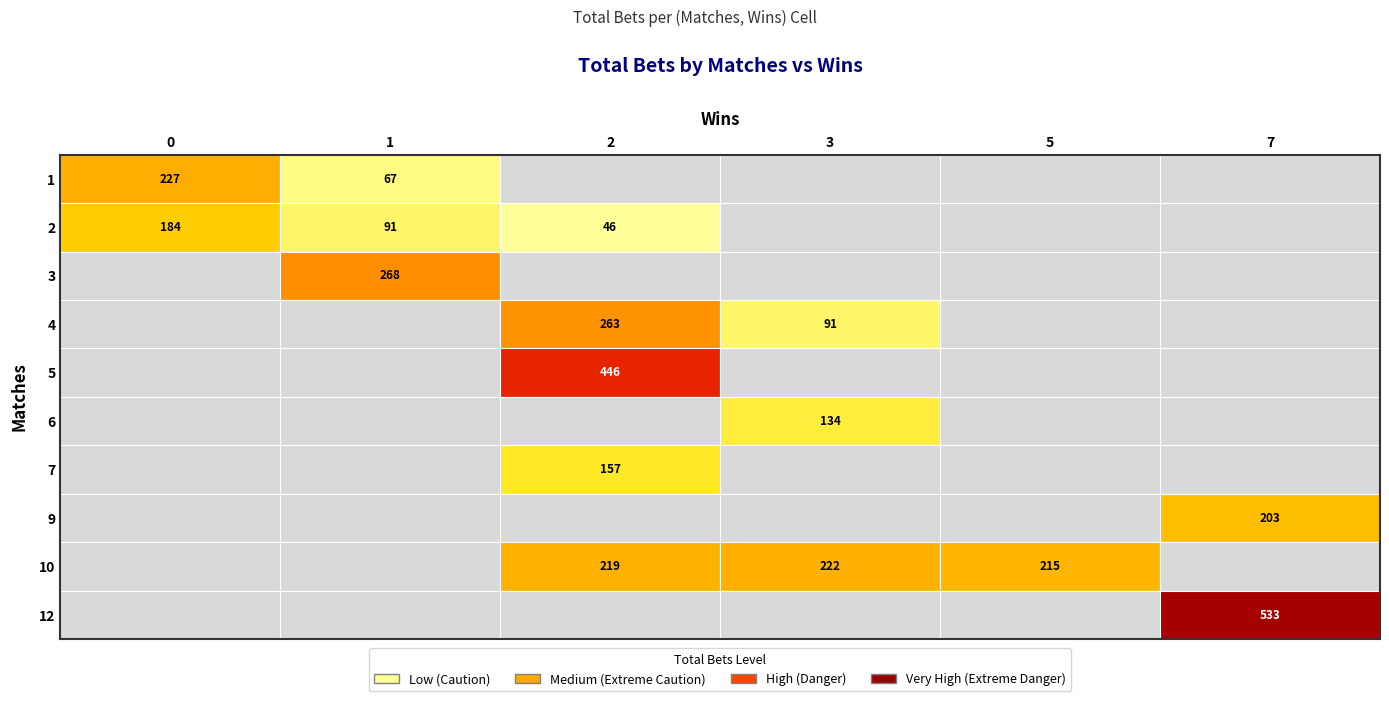

What is the spread (max minus min) of values at Wins?

45